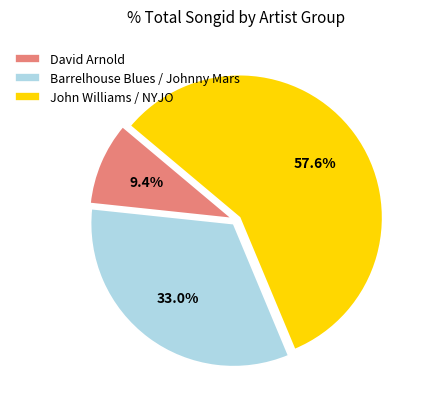

Approximately how many times larger is the value at Barrelhouse Blues / Johnny Mars compared to David Arnold?

3.5